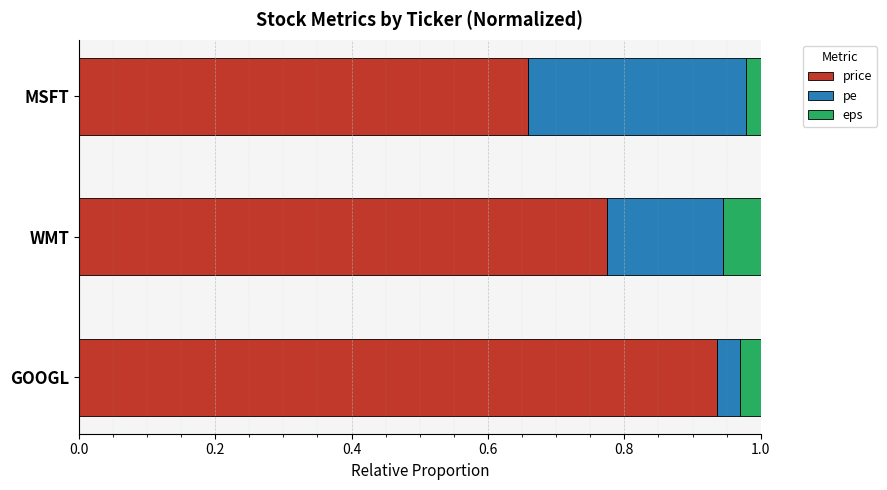

What are all the series names shown in the legend?

price, pe, eps